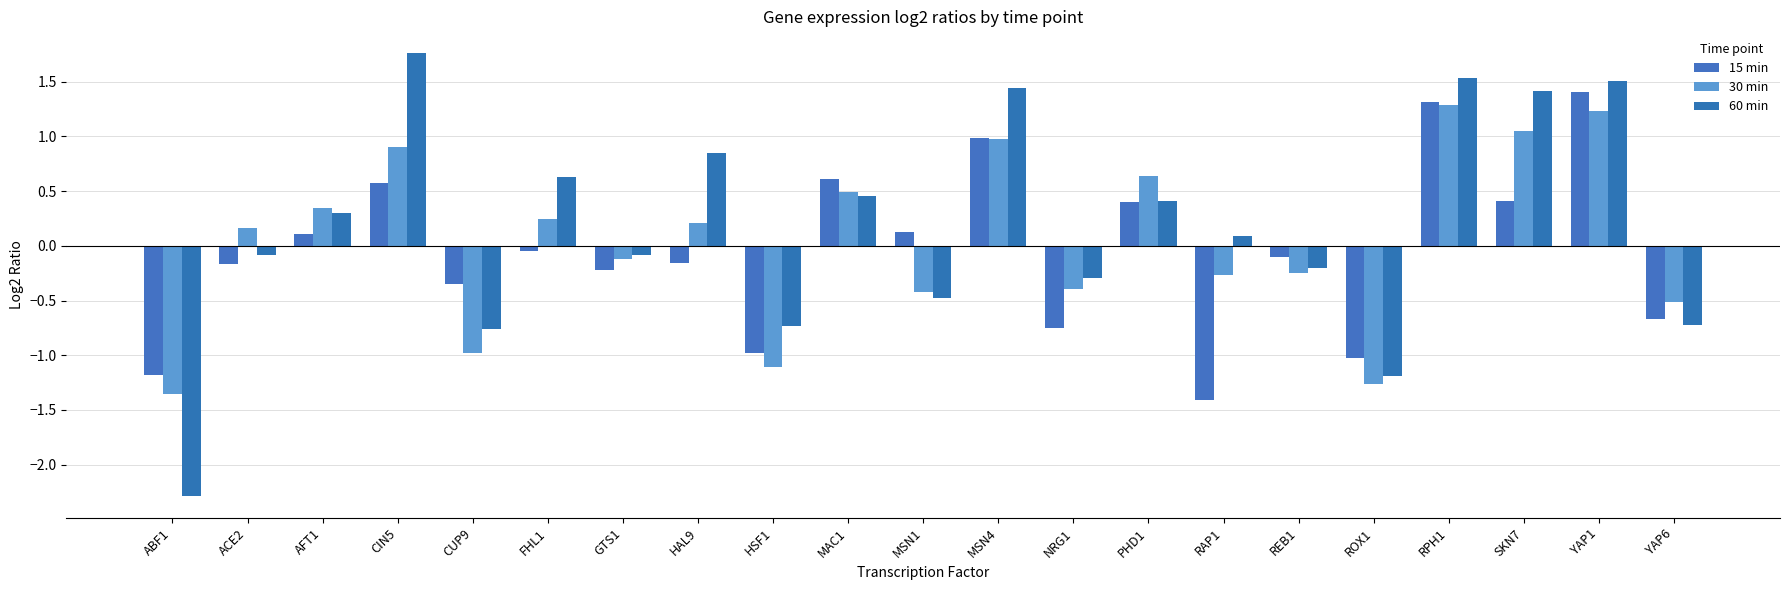

What is the value of the 60 min bar at the 17th from the left?

-1.2